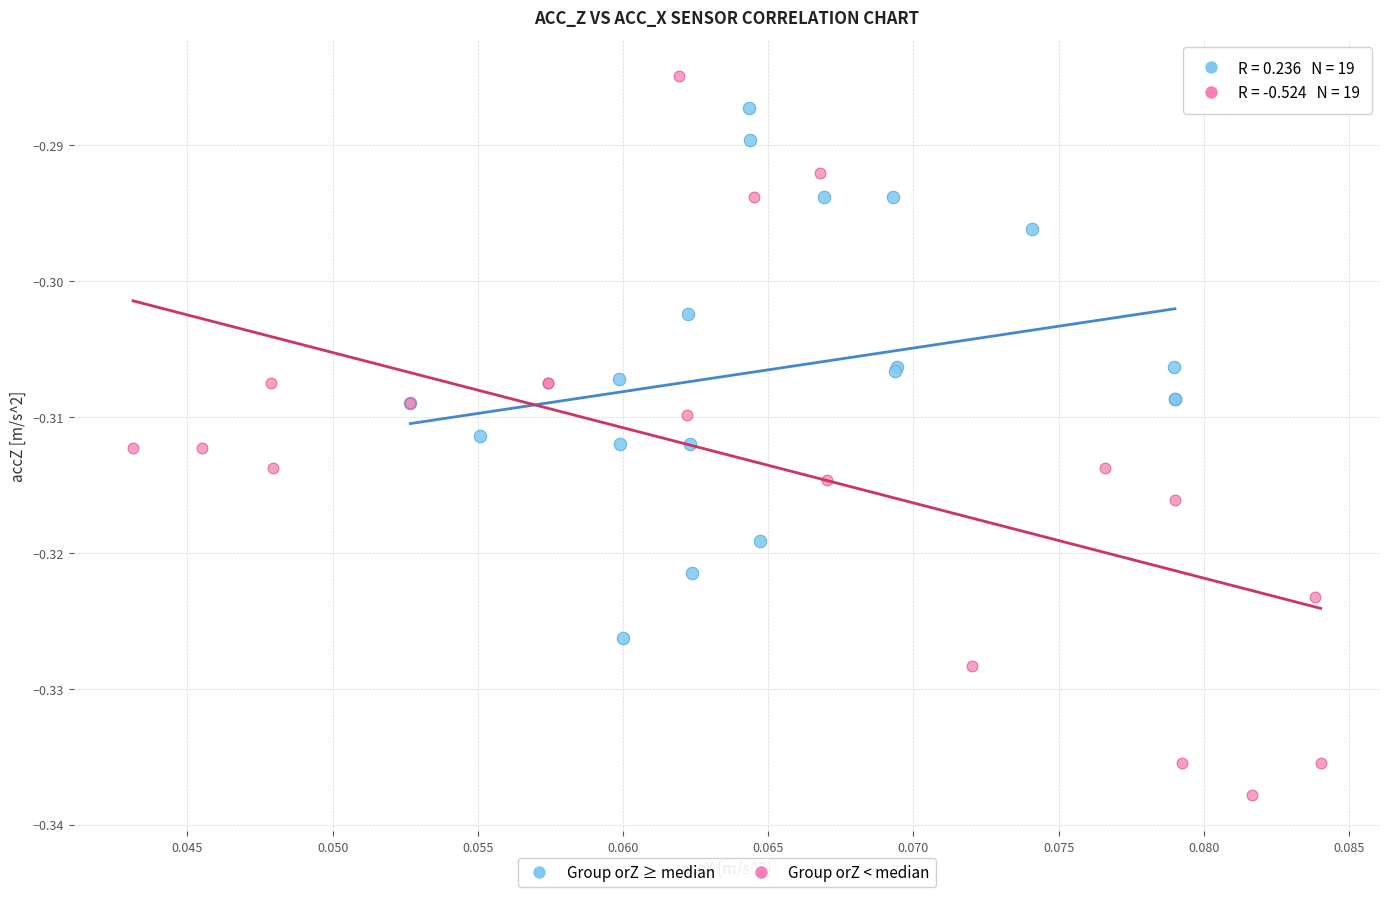

Which series reaches the minimum Y coordinate?

Group orZ < median